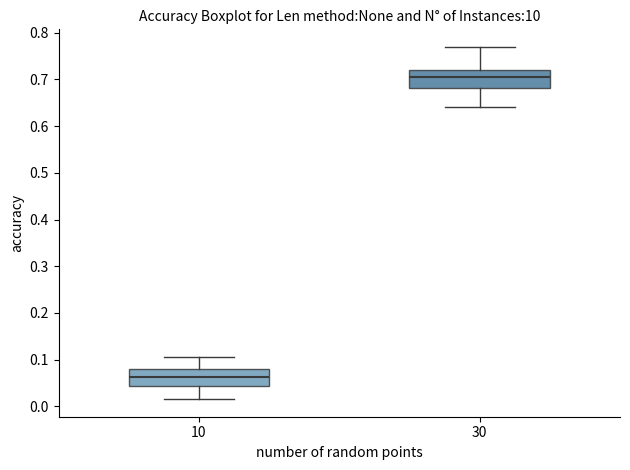

Which box's median line is the highest?

30